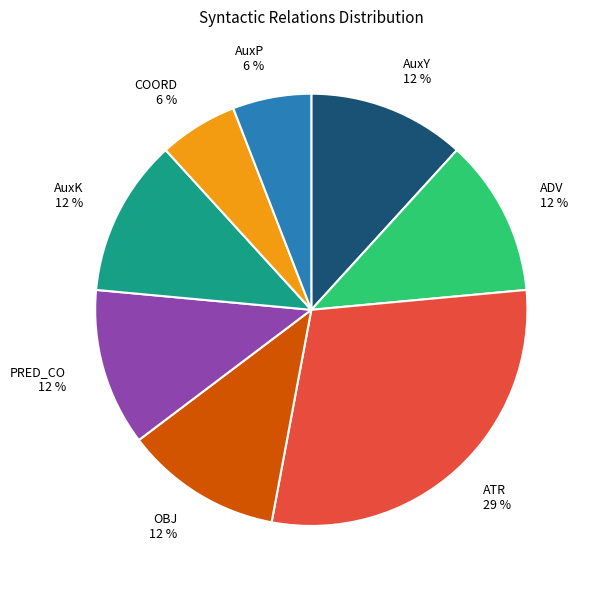

What is the ratio of the value at COORD 6 % to the value at PRED_CO 12 %?

0.5